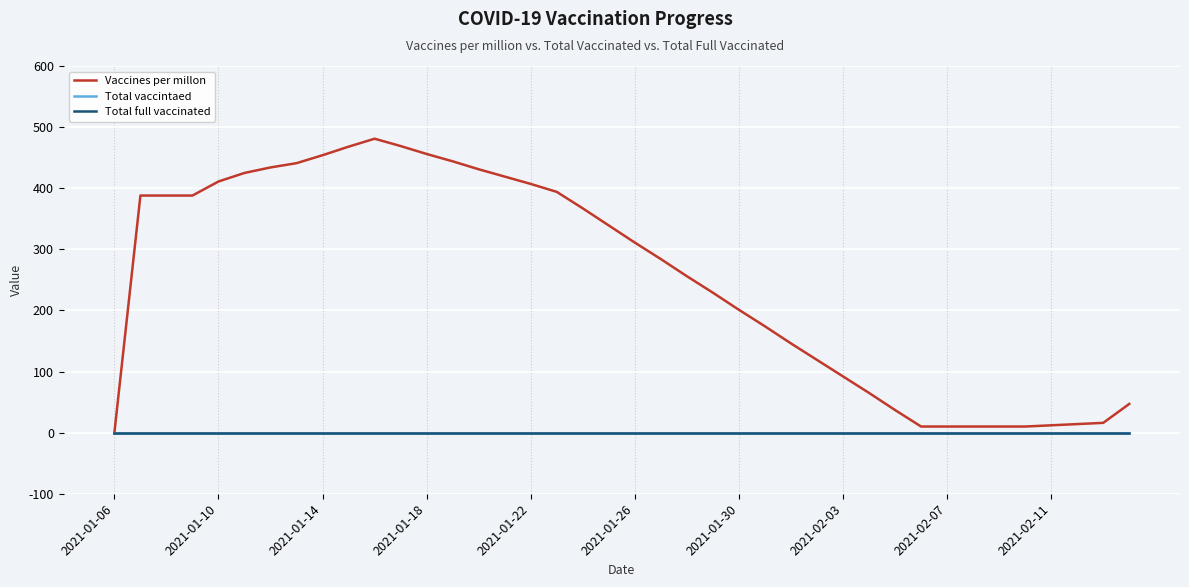

Does the chart have visible grid lines?

Yes